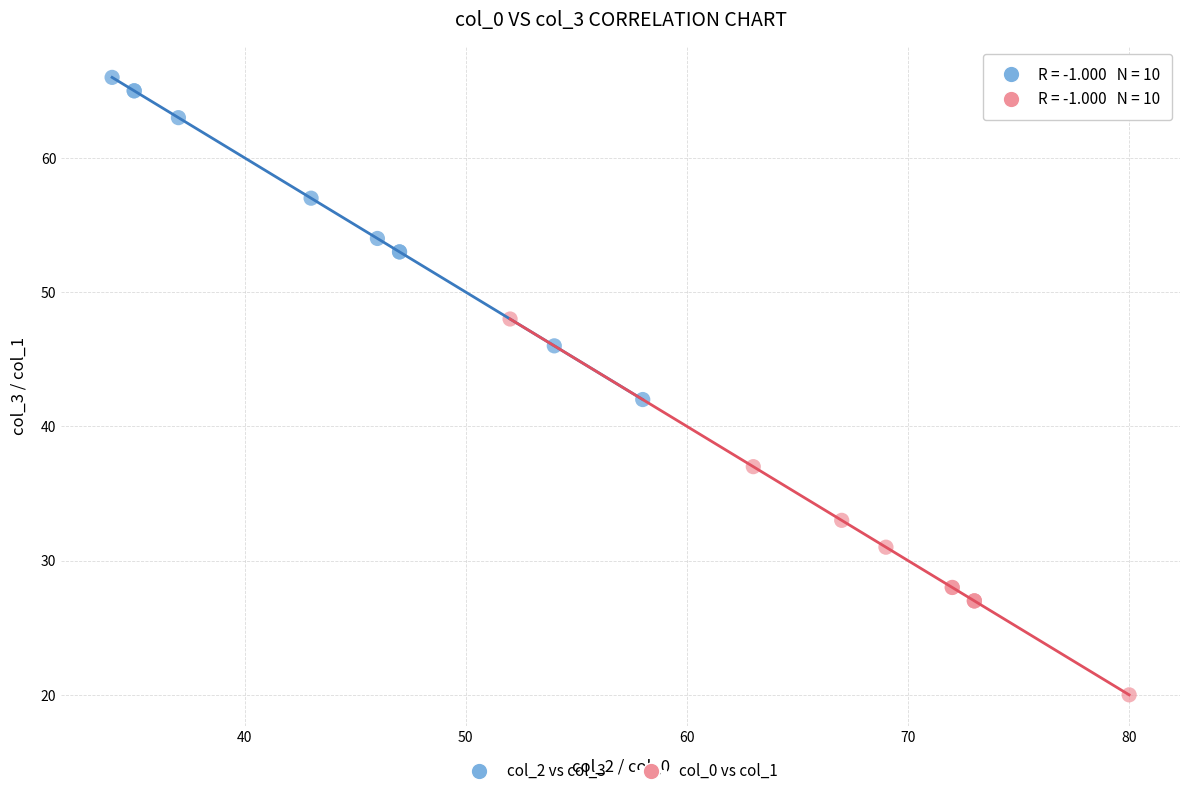

Which series has the largest Y range (max minus min)?

col_0 vs col_1